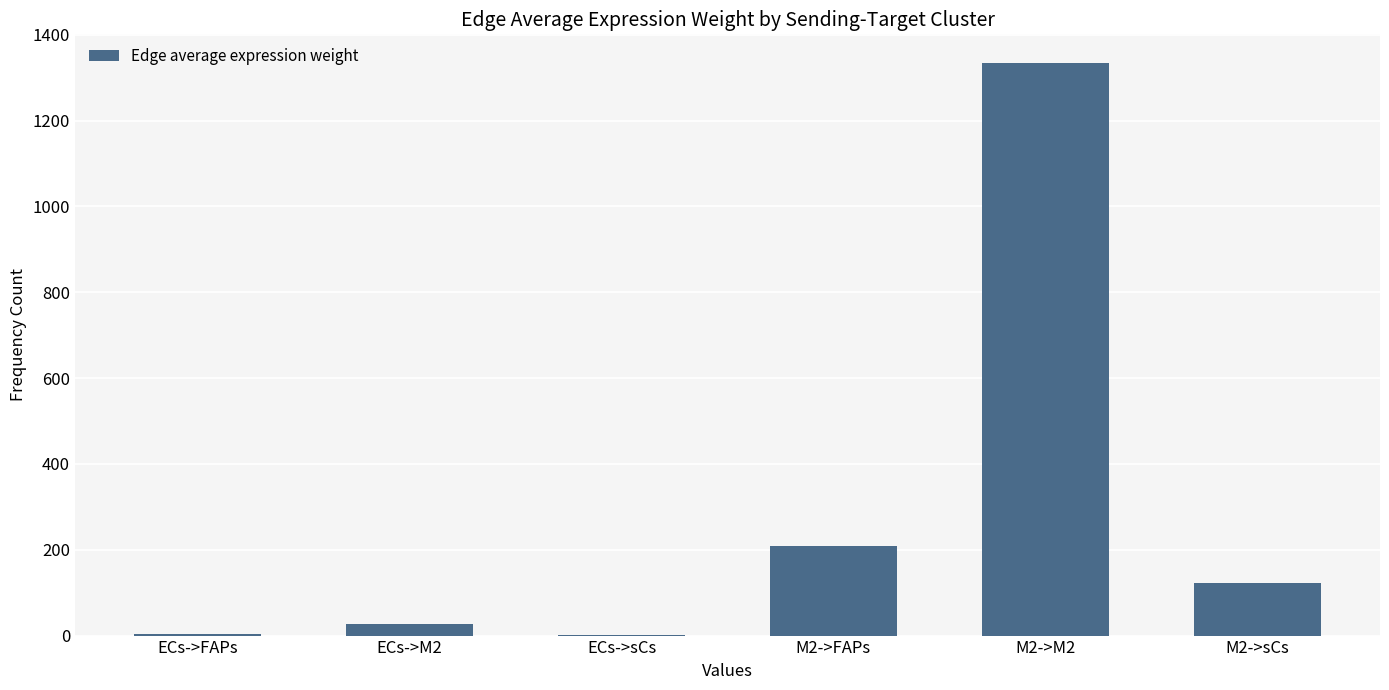

What is the ratio of the value at M2->sCs to the value at ECs->M2?

4.6